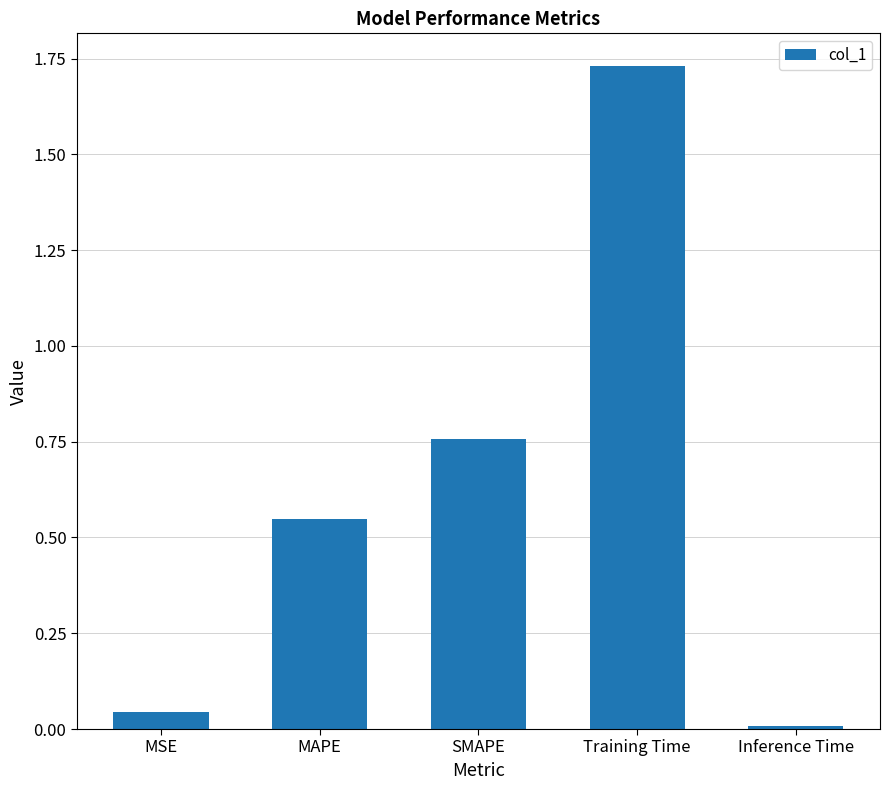

Which category has the highest value across all series?

Training Time